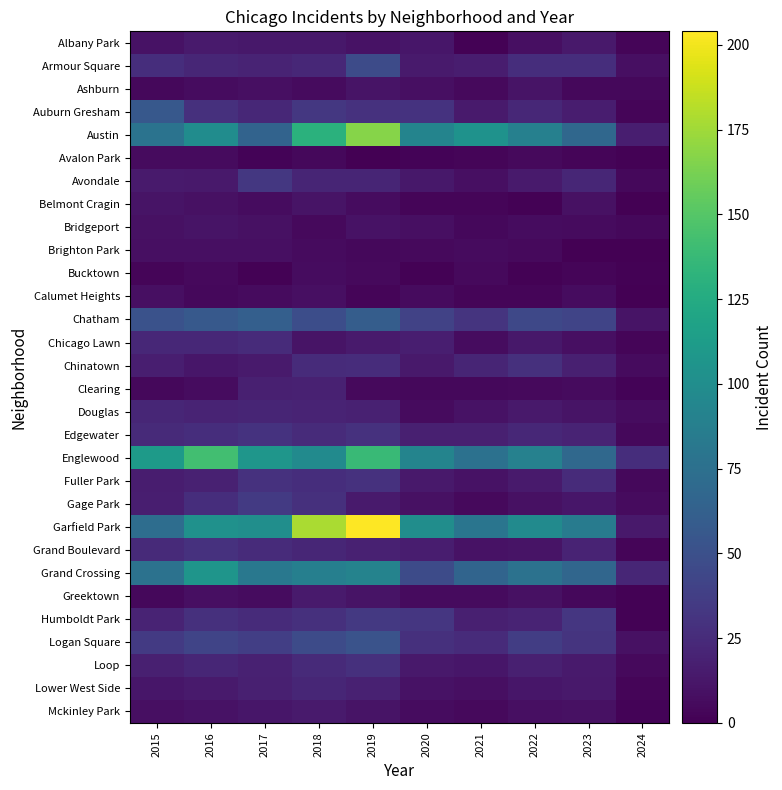

Which has a higher value, 2023 or 2021?

2023